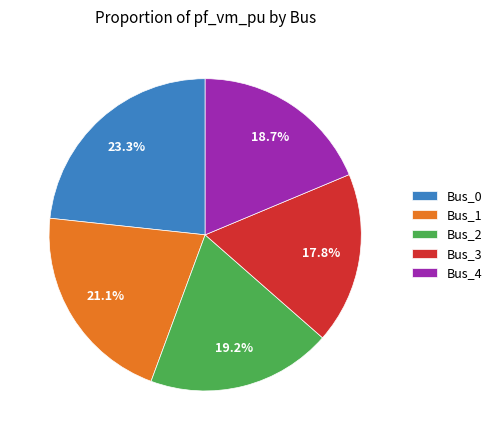

What is the smallest slice in the pie chart?

Bus_3